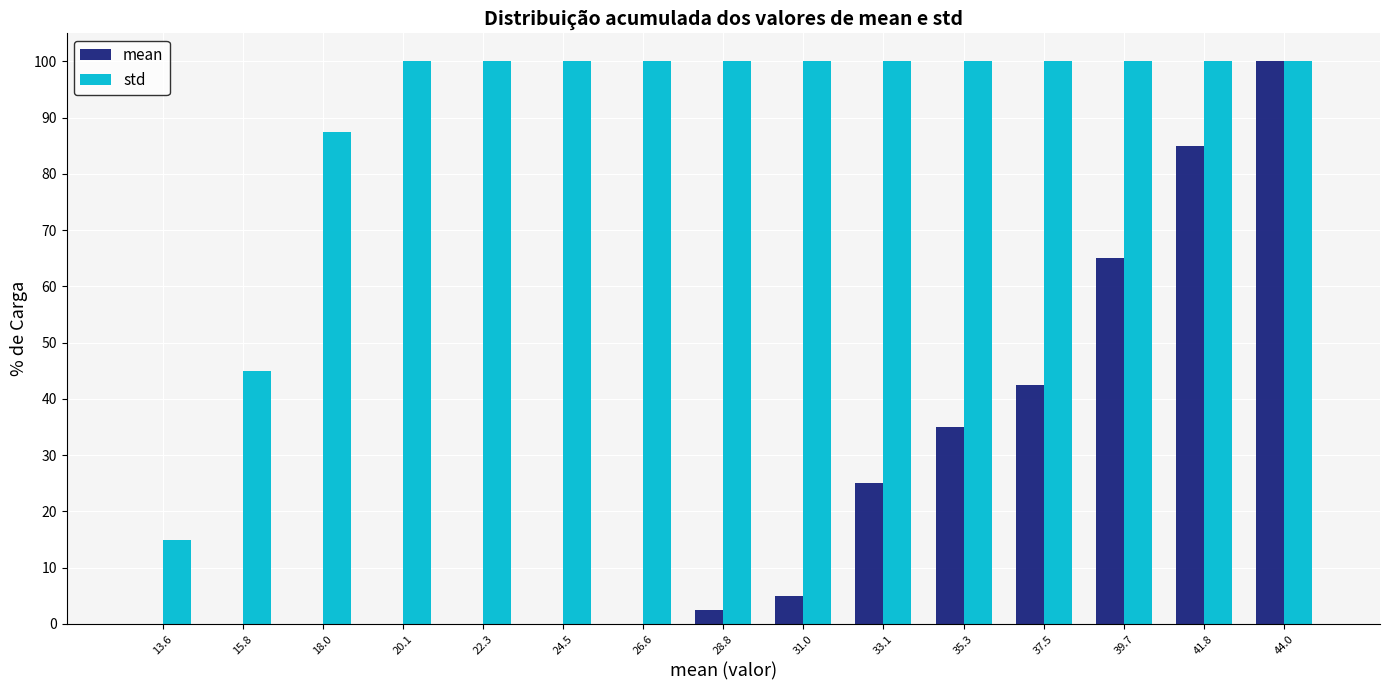

Reading left to right, transcribe this chart: for each range on the x-axis, give the height of each series' bar. Neither the bar edges nor the heights are printed on the chart, so give them approximately, as read against the axes.

12.5 to 14.5: mean=0	std=15
14.5 to 17.0: mean=0	std=45
17.0 to 19.0: mean=0	std=88
19.0 to 21.0: mean=0	std=100
21.0 to 23.5: mean=0	std=100
23.5 to 25.5: mean=0	std=100
25.5 to 27.5: mean=0	std=100
27.5 to 30.0: mean=3	std=100
30.0 to 32.0: mean=5	std=100
32.0 to 34.0: mean=25	std=100
34.0 to 36.5: mean=35	std=100
36.5 to 38.5: mean=43	std=100
38.5 to 40.5: mean=65	std=100
40.5 to 43.0: mean=85	std=100
43.0 to 45.0: mean=100	std=100